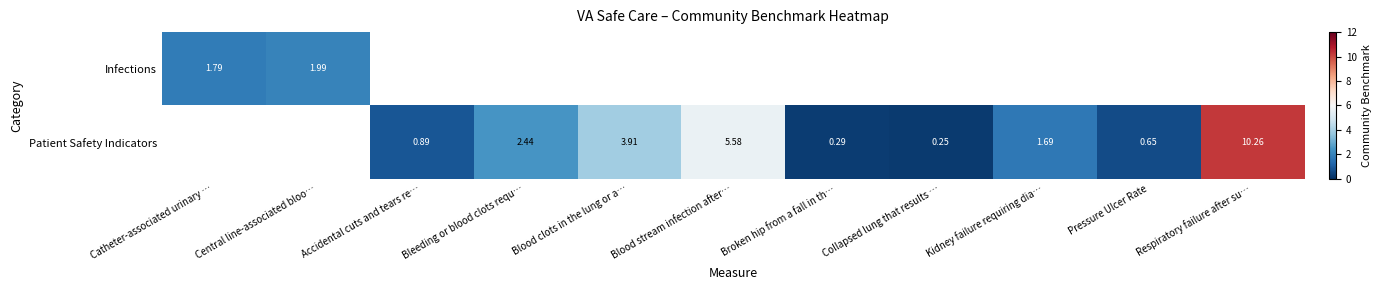

At how many categories does at least one series exceed 7?

1